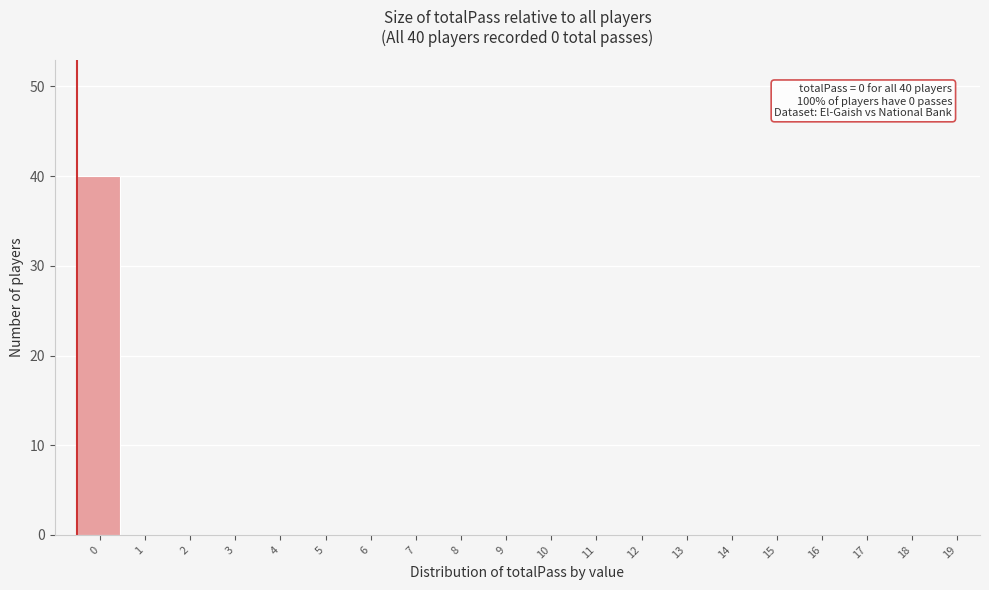

Reading left to right, what are all the values shown in this chart?

0=40	1=0	2=0	3=0	4=0	5=0	6=0	7=0	8=0	9=0	10=0	11=0	12=0	13=0	14=0	15=0	16=0	17=0	18=0	19=0